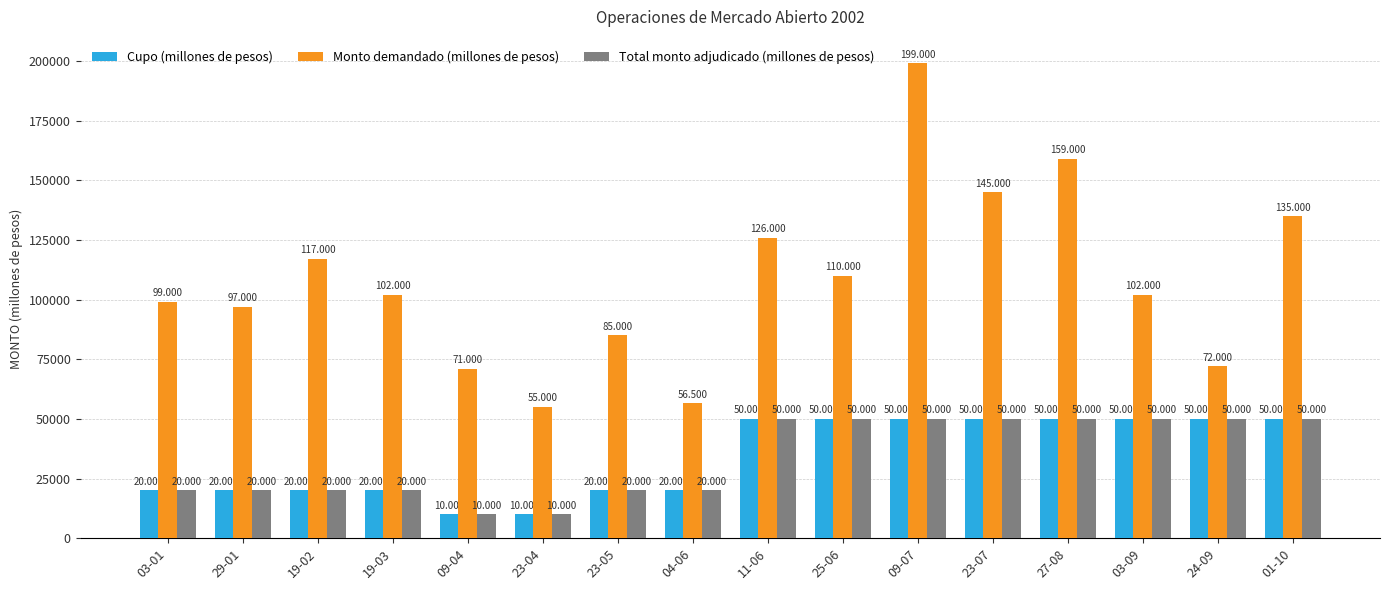

What is the sum of all Monto demandado (millones de pesos) values?

1730500